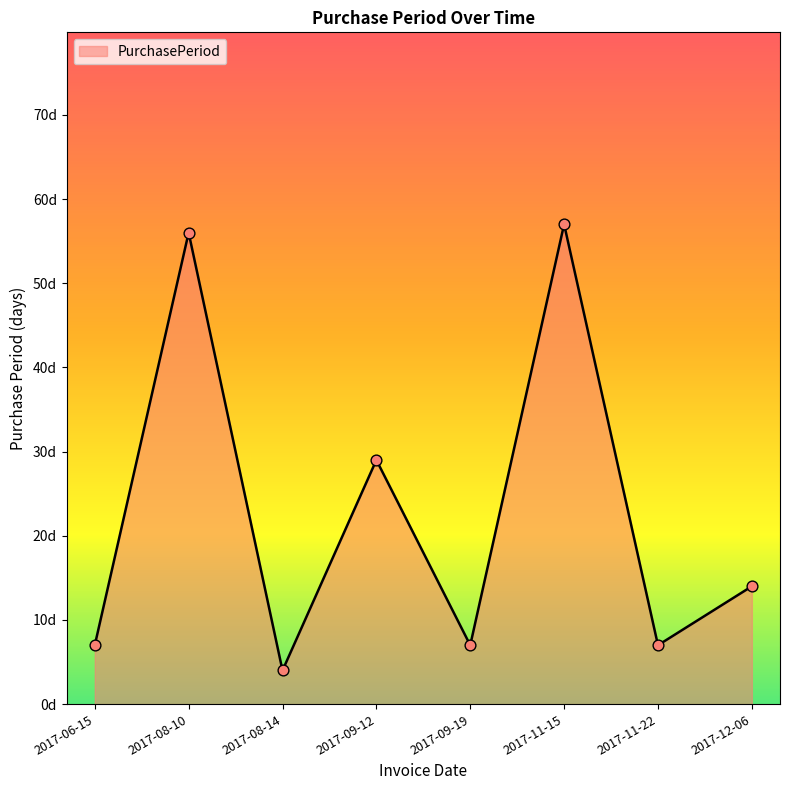

Which has a higher value, 2017-09-12 or 2017-11-15?

2017-11-15